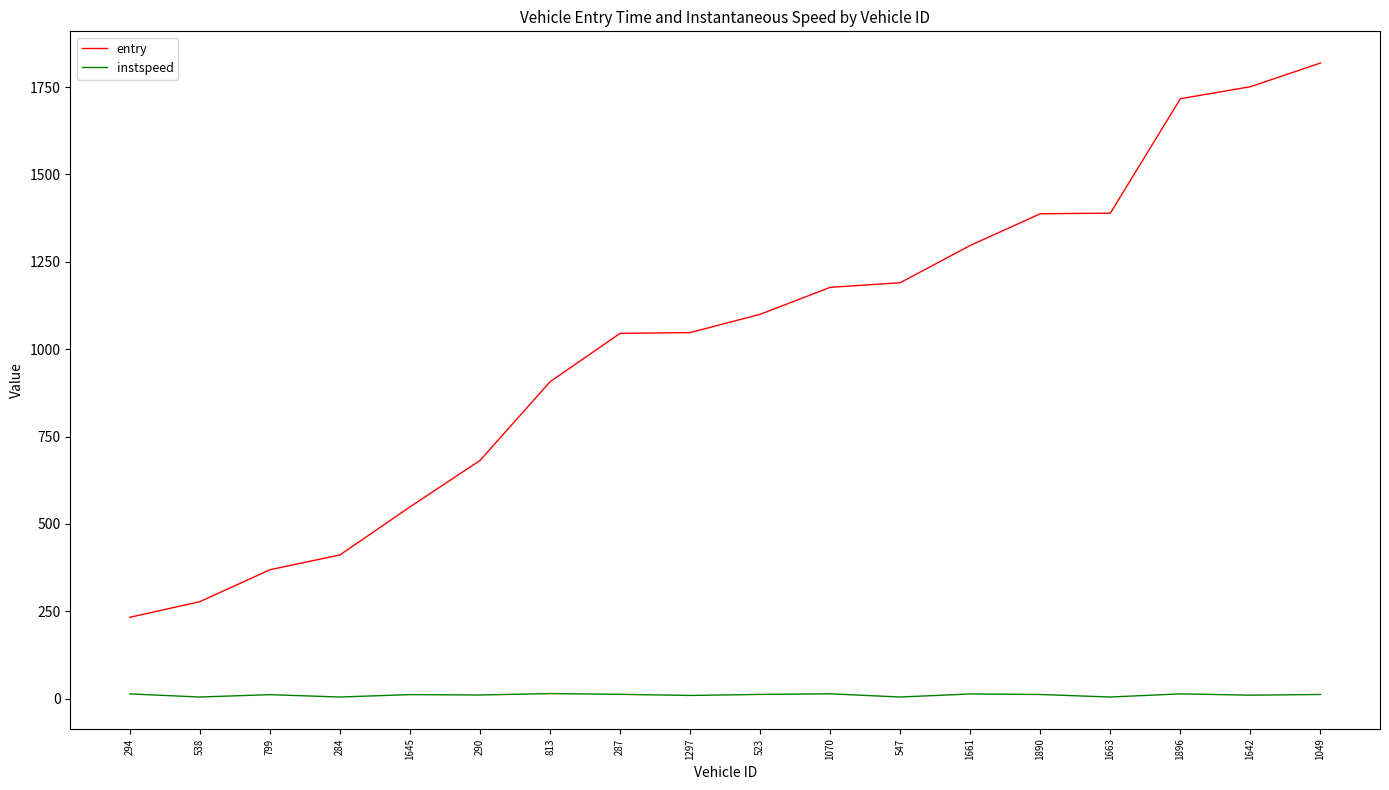

Is this an area chart (filled region under the line)?

No